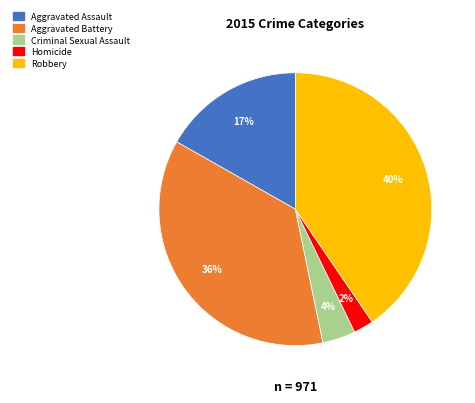

Which category has the biggest portion of the pie?

Robbery